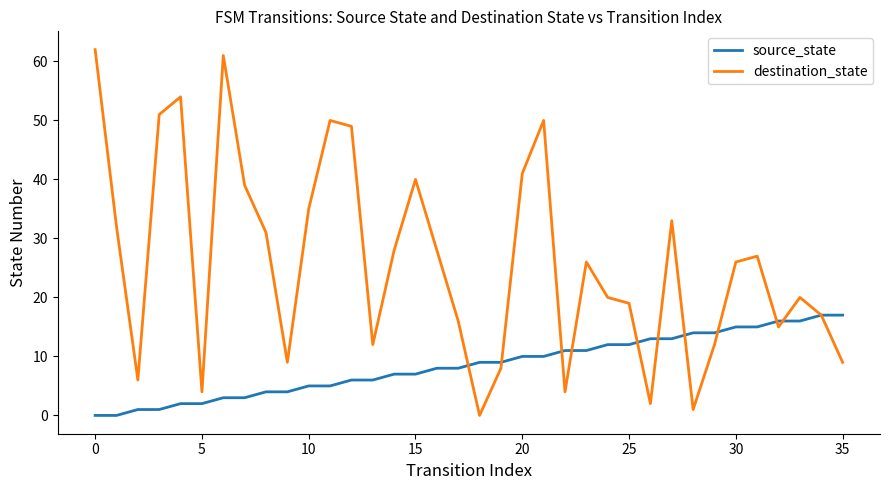

What is the maximum value shown in the chart?

62